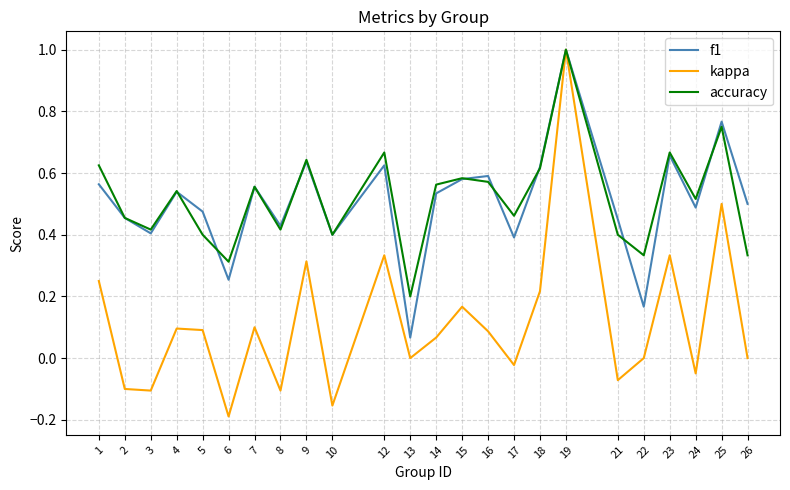

What is the maximum value shown in the chart?

1.0